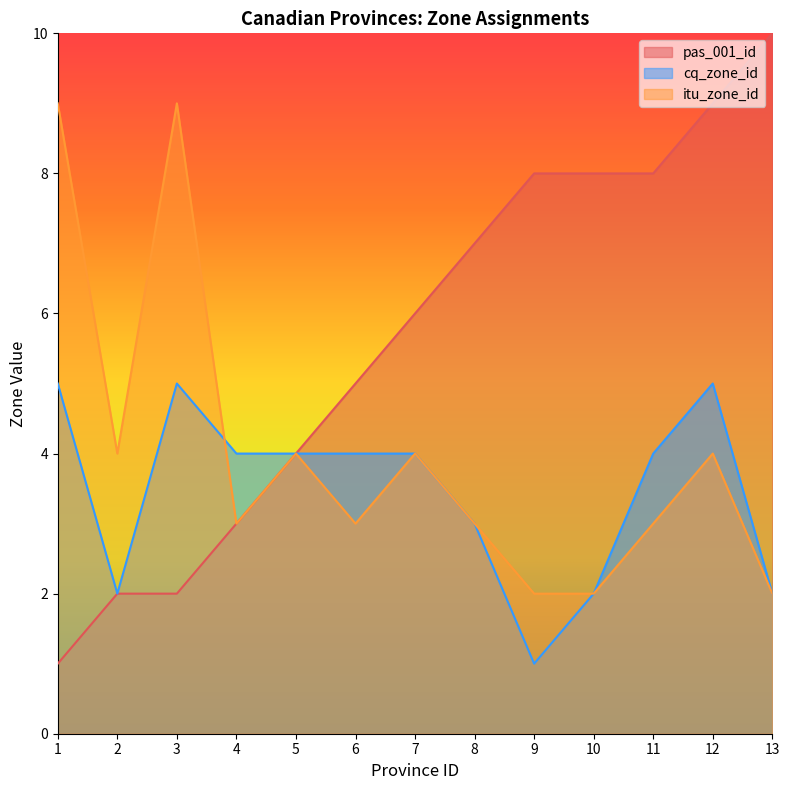

What is the sum of all itu_zone_id values?

52